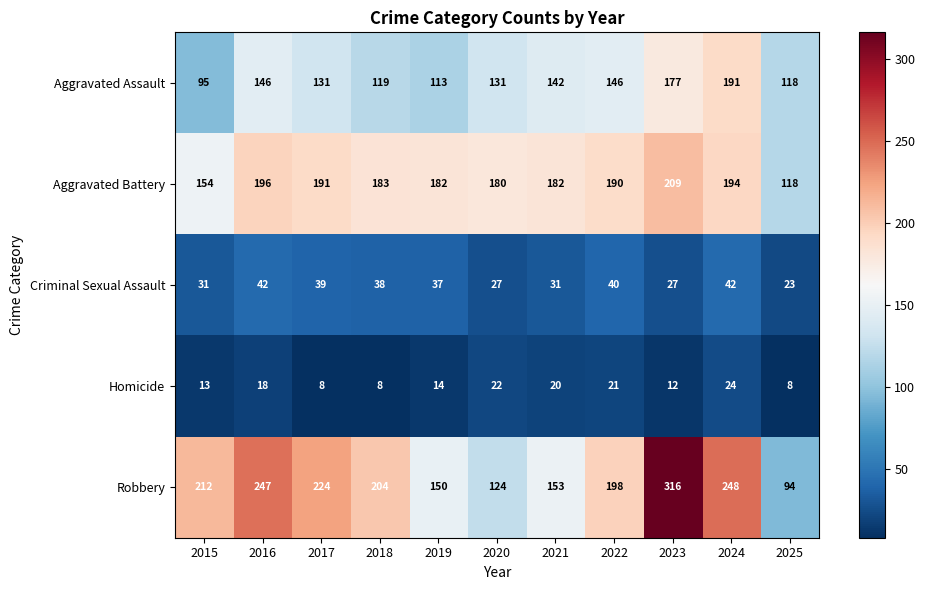

Which series has the largest total across all categories?

Robbery